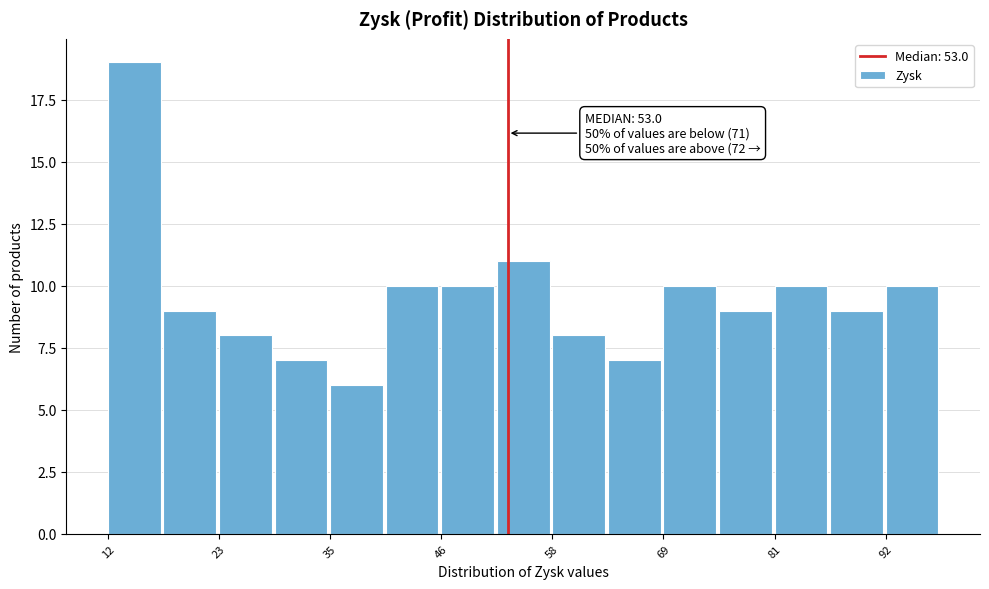

Read against the x-axis, roughly where is the centre of the tallest bar?

14